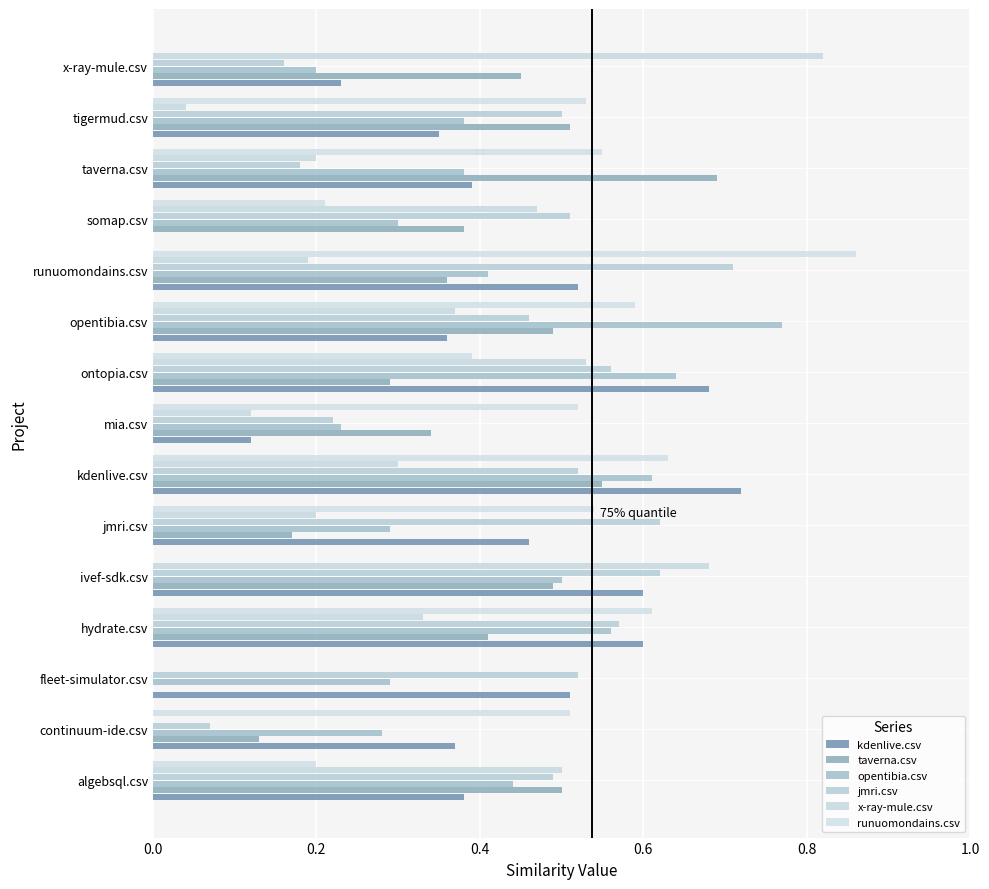

What is the lowest value of the jmri.csv series?

0.1